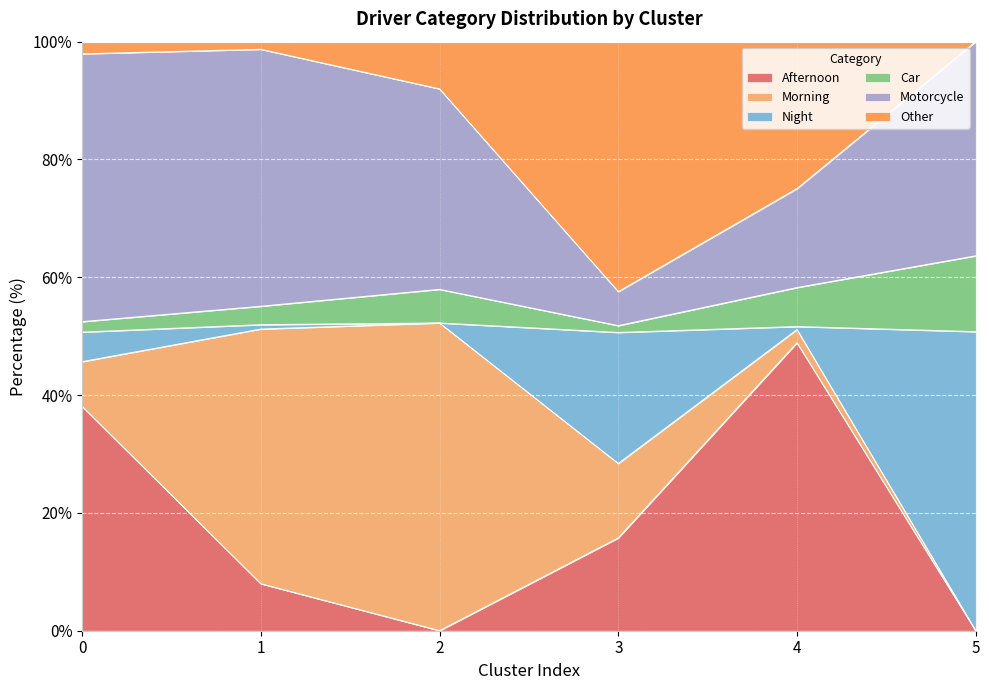

What is the maximum value for Afternoon?

48.9